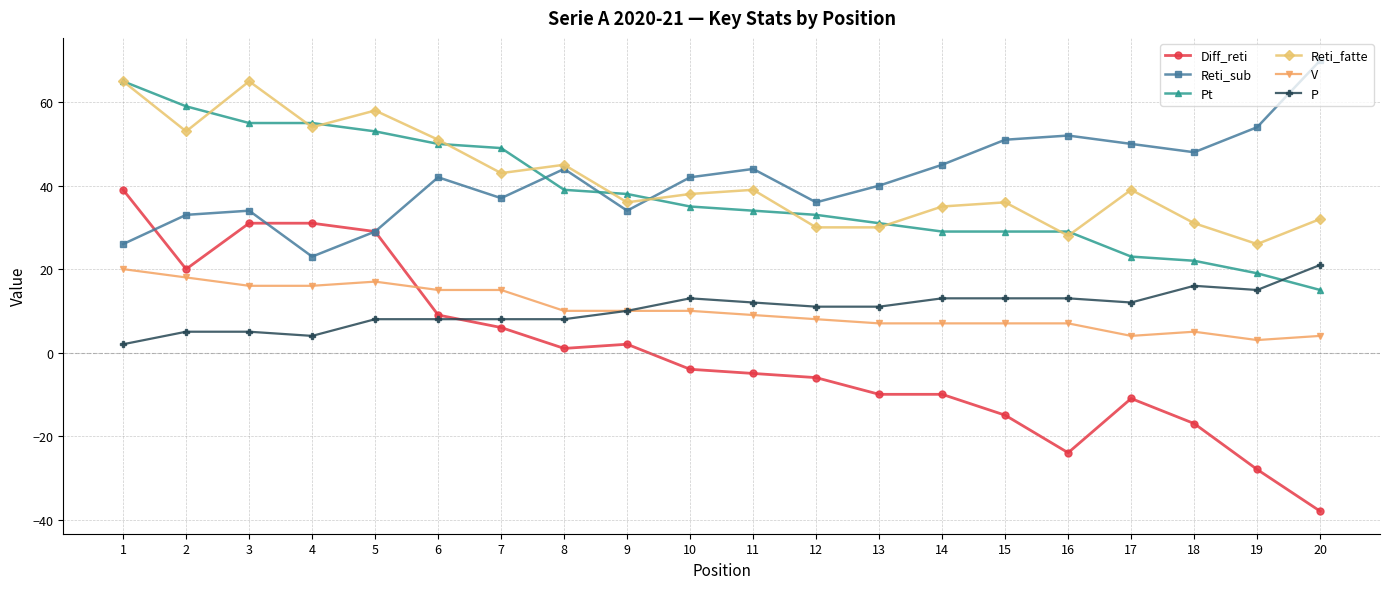

The Reti_fatte series shows 6 at 19. True or false?

False